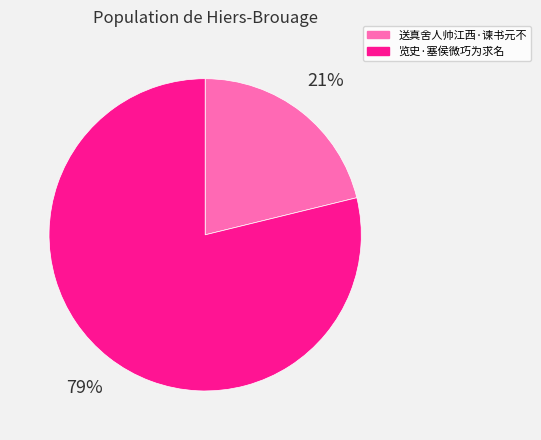

Which category has the biggest portion of the pie?

览史·塞侯微巧为求名